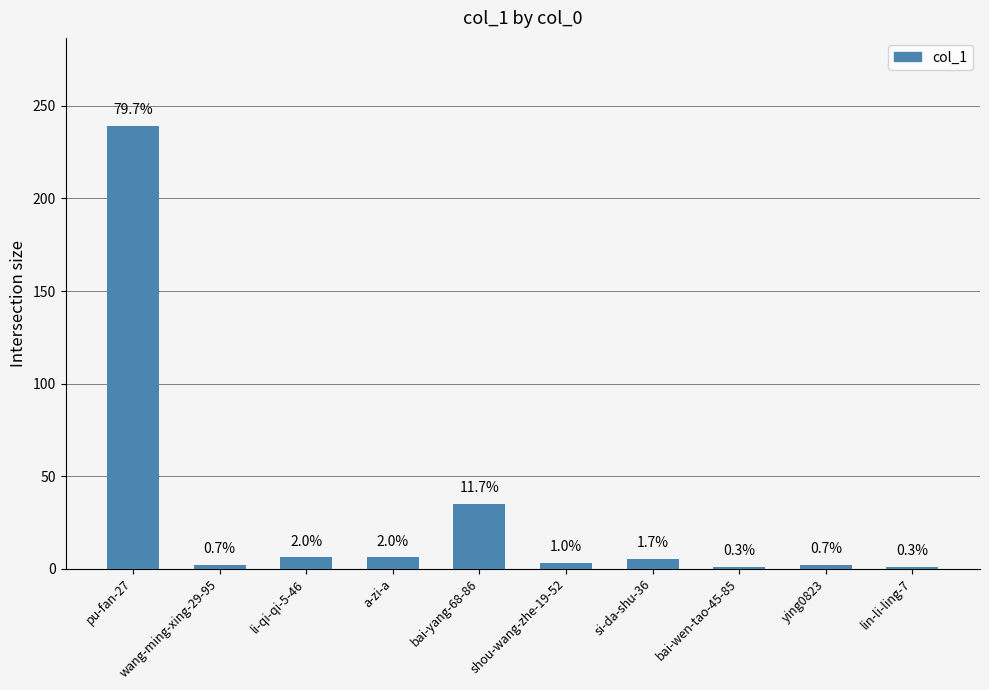

What is the change in value from li-qi-qi-5-46 to lin-li-ling-7?

-5